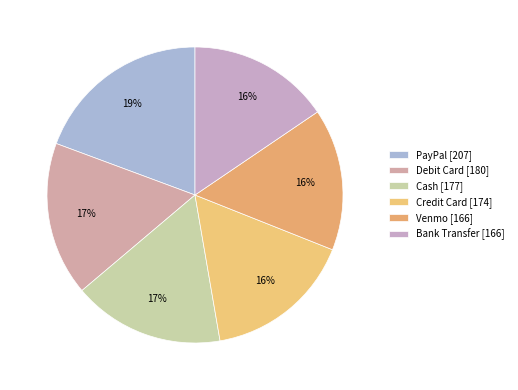

How many segments does this pie chart have?

6